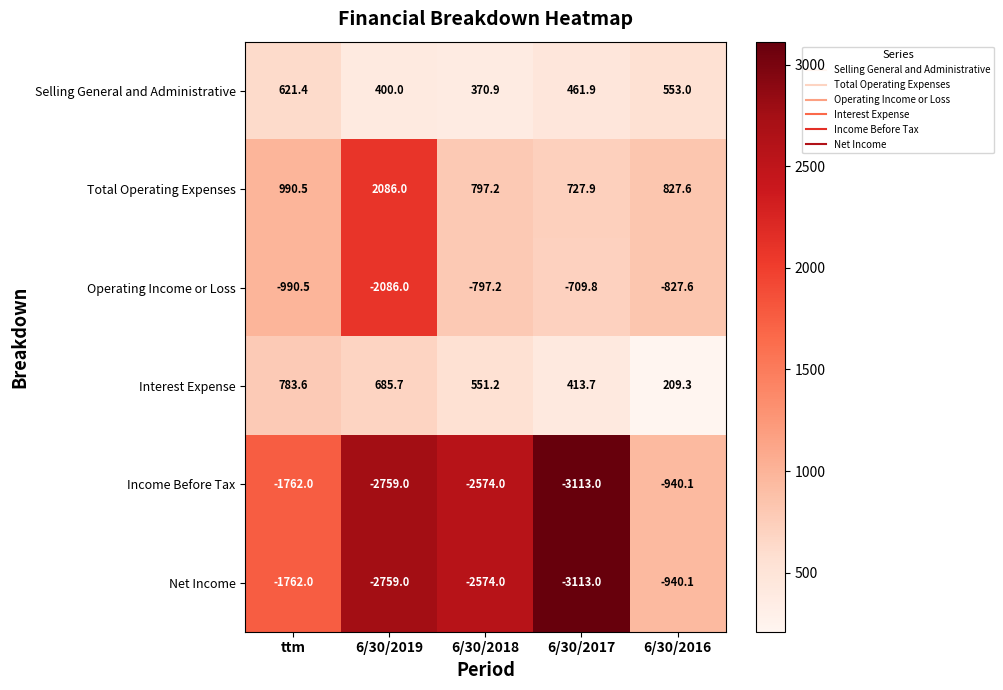

Is it true that Interest Expense equals 462.3 at 6/30/2019?

False